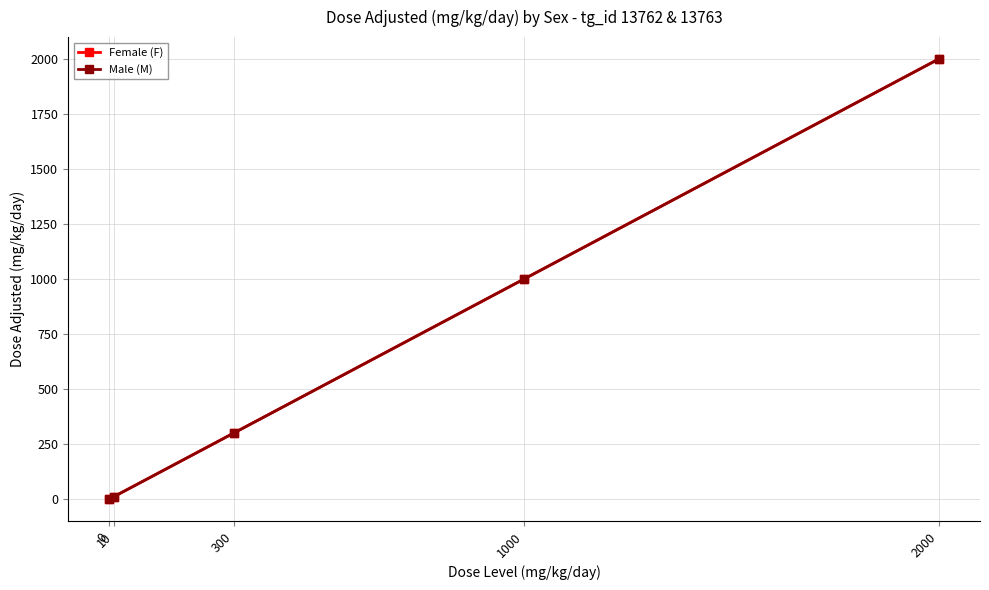

True or false: Female (F) has more than 2 interior local peaks.

False